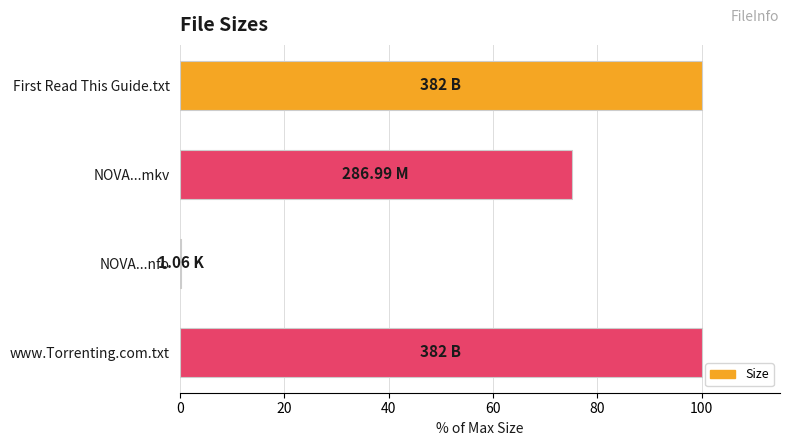

At which label is the value closest to 50?

NOVA...mkv